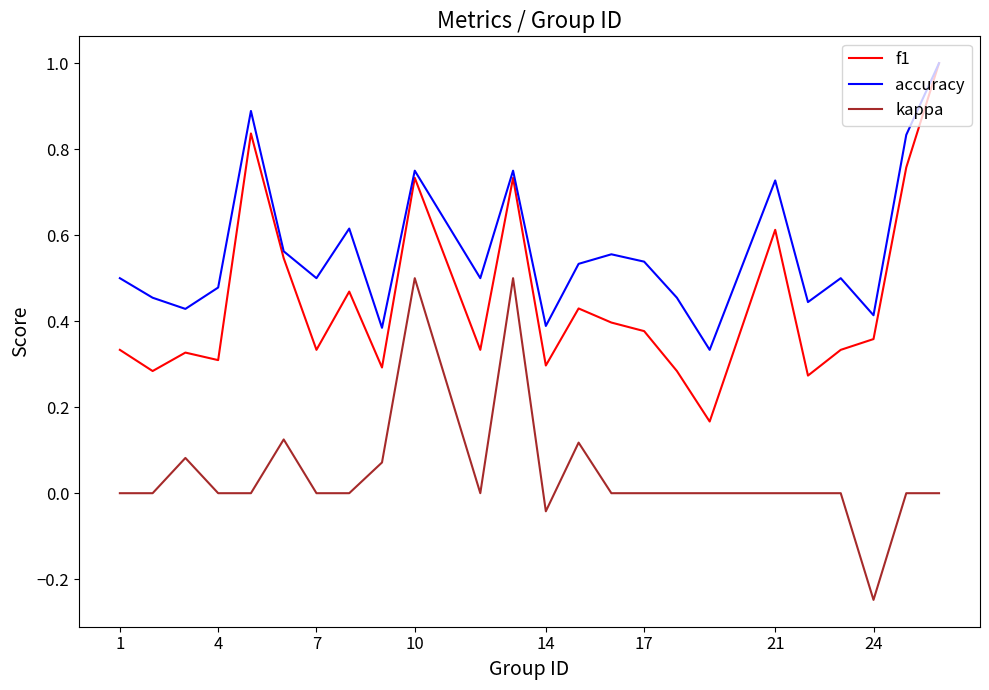

Which series has the largest total across all categories?

accuracy